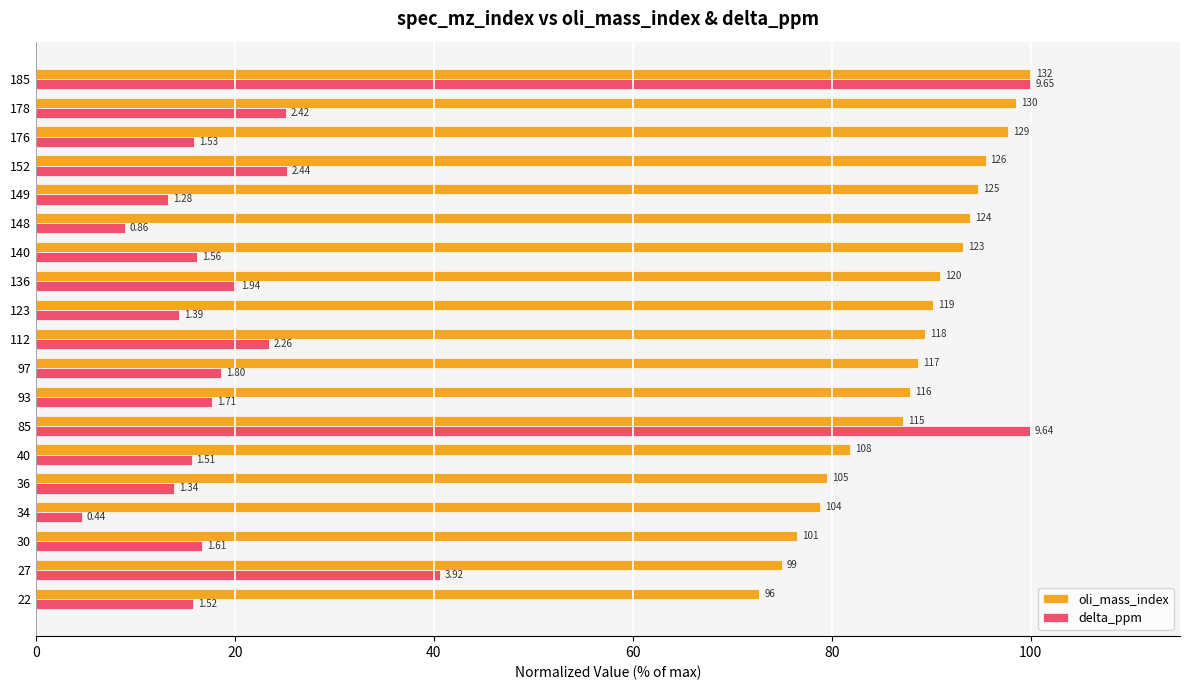

What are all the series names shown in the legend?

oli_mass_index, delta_ppm